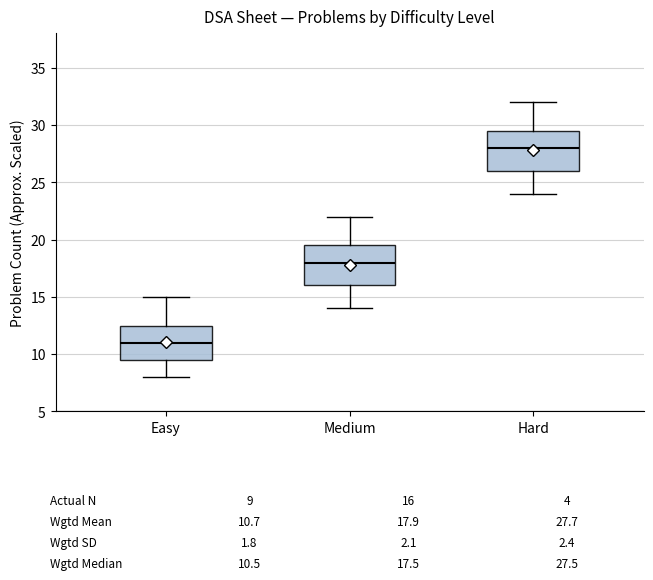

Which box's median line is the highest?

Hard